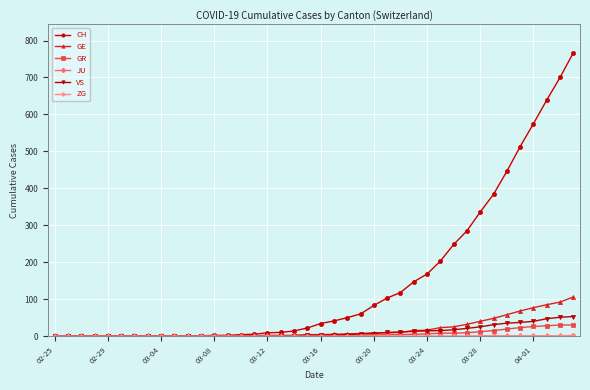

Does the chart have visible grid lines?

Yes